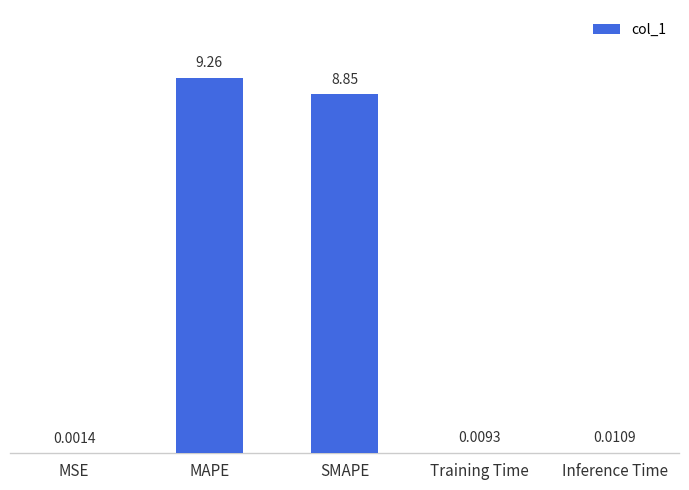

What is the change in value from MAPE to Inference Time?

-9.2